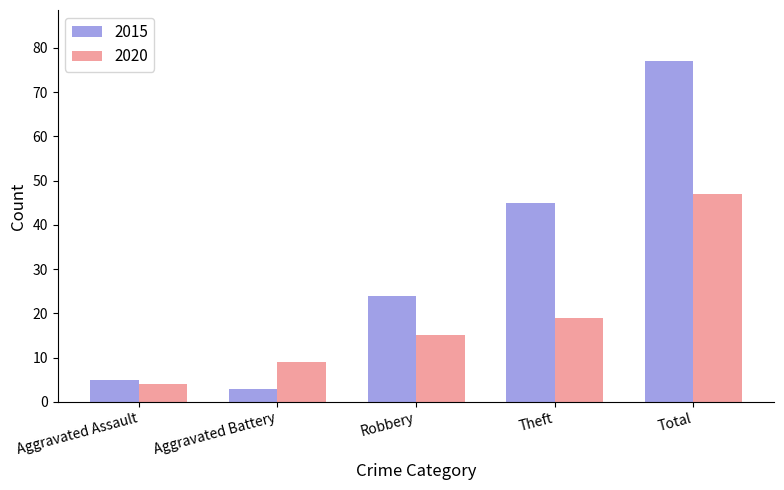

How many bars are there in each group?

2